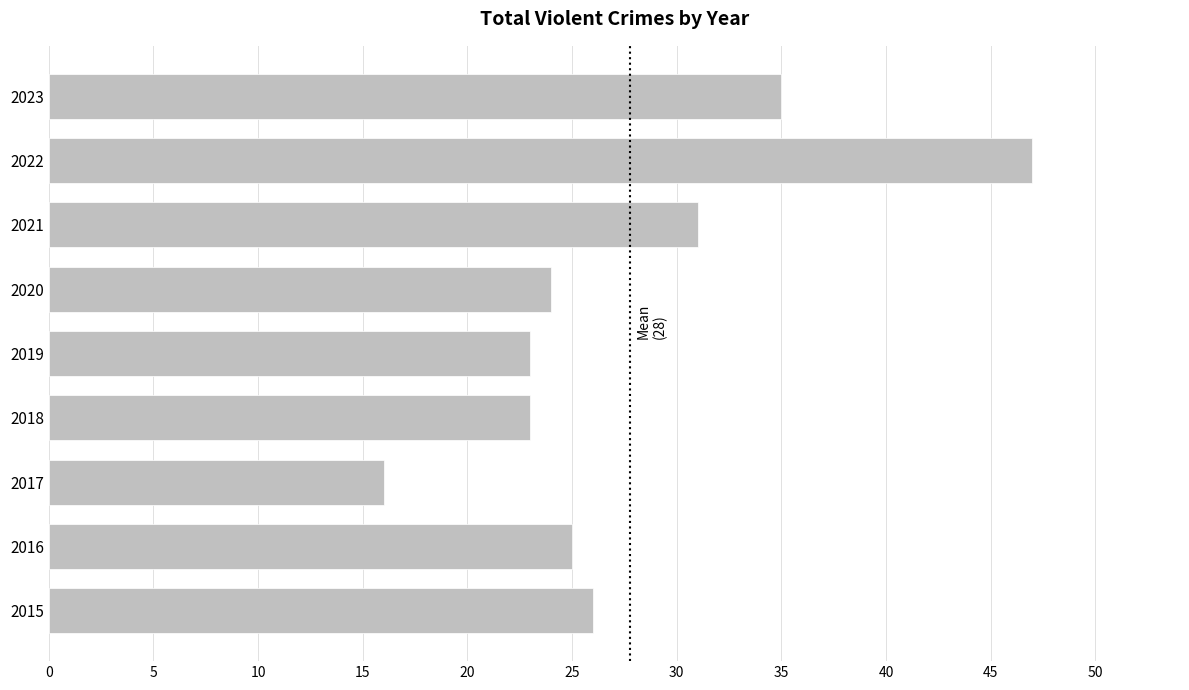

Is it true that the value at 2023 is 21?

False